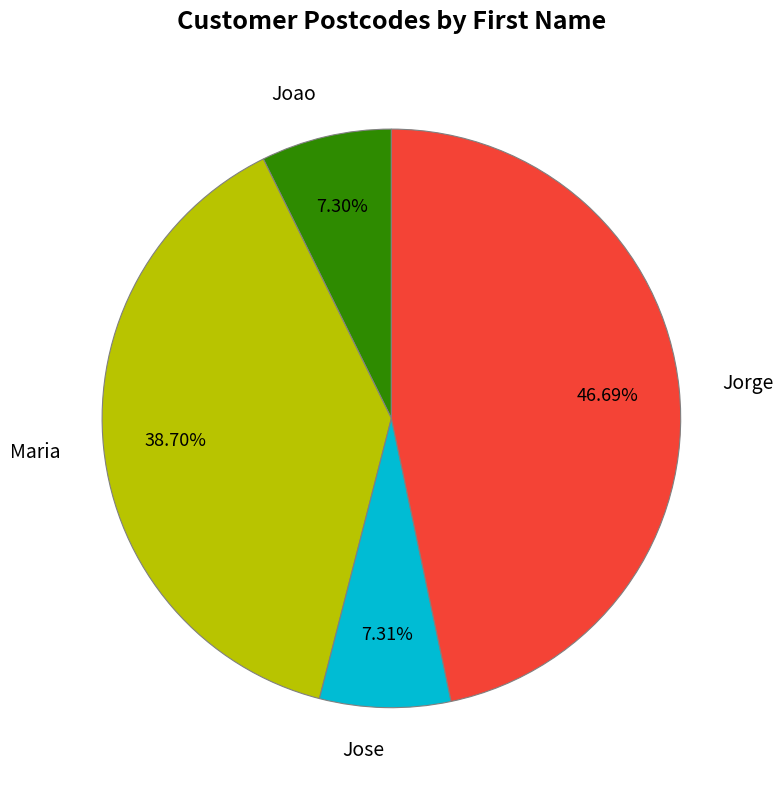

How many segments does this pie chart have?

4